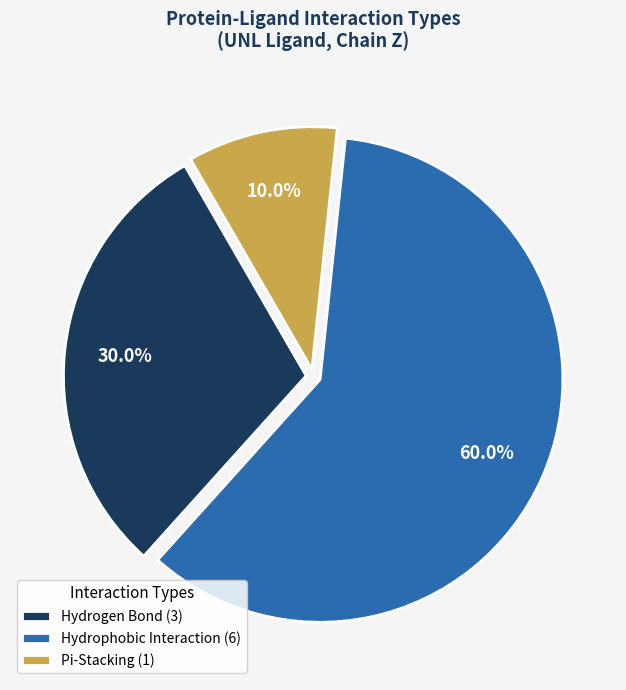

Does any single category account for the majority?

Yes